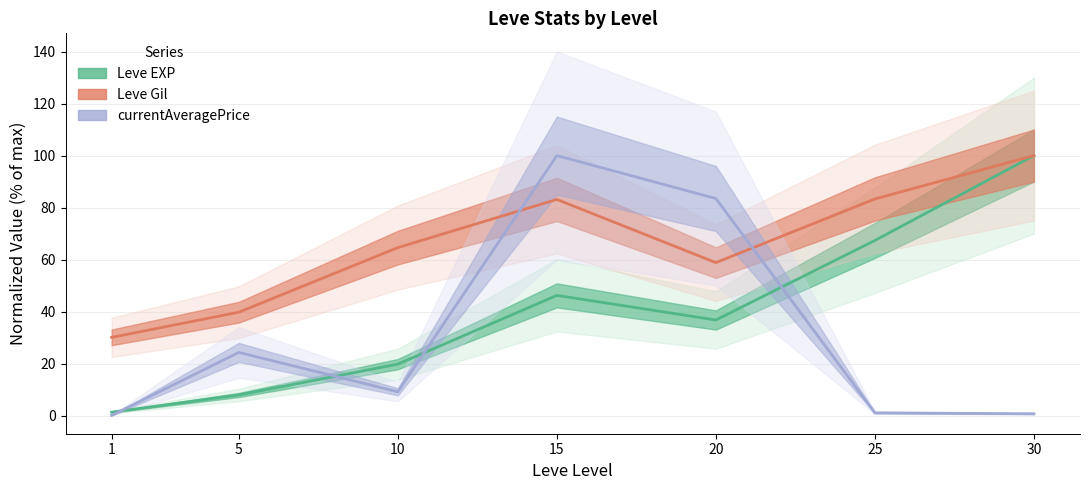

What is the value of the Leve Gil point at the 7th from the left?

100.0